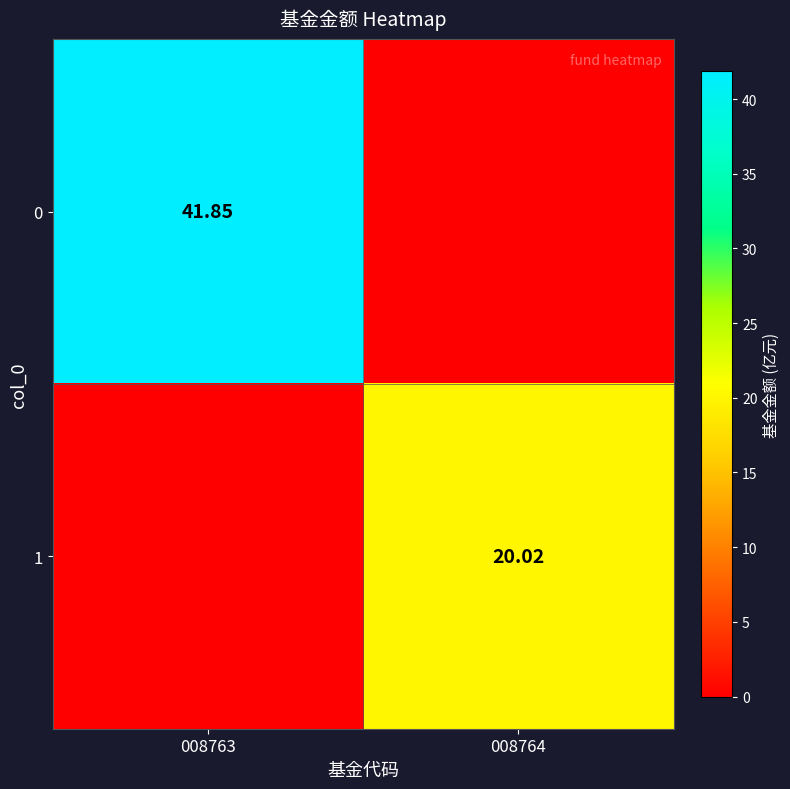

Is the value of 1 at 008764 greater than the value of 0 at 008763?

No